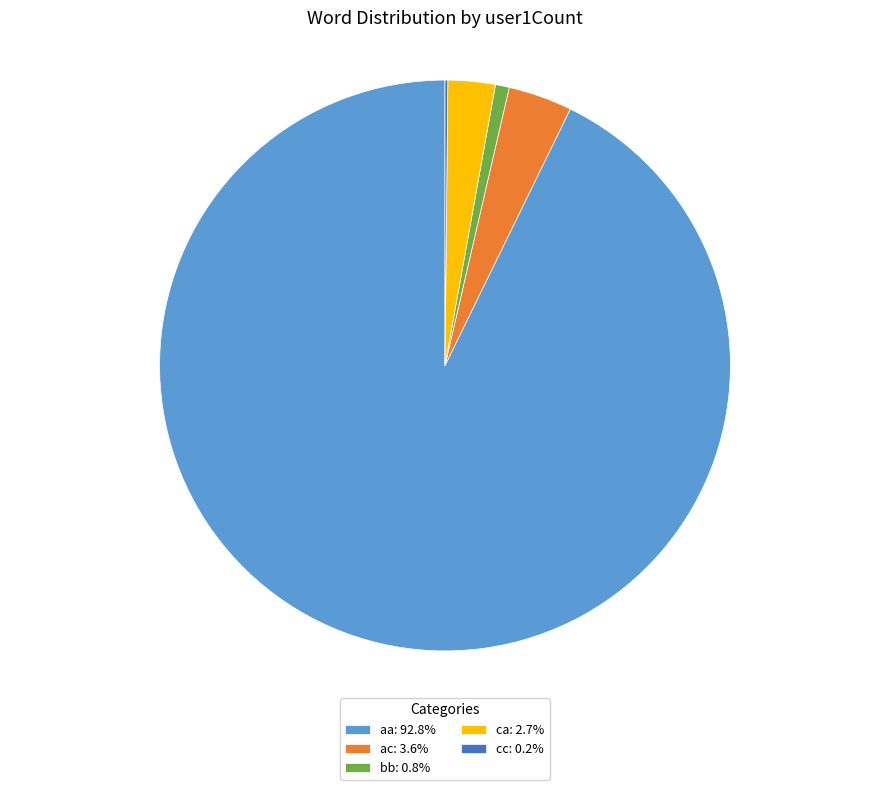

Is there any slice that represents more than half of the pie?

Yes